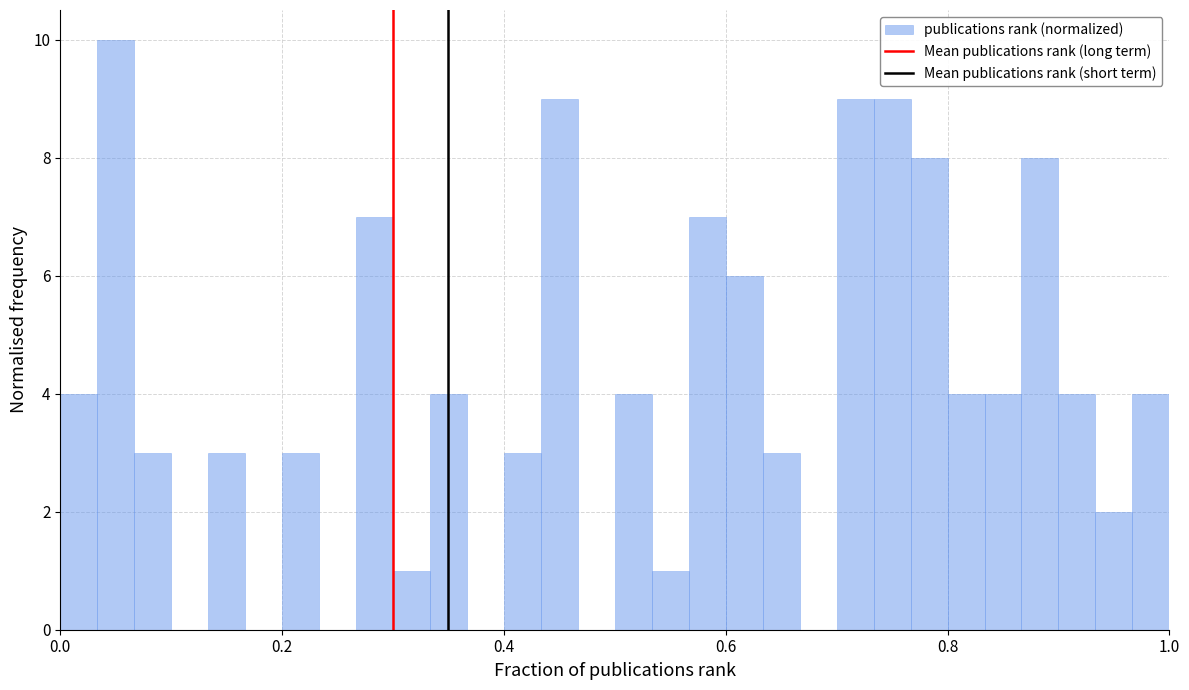

Read against the x-axis, roughly where is the centre of the tallest bar?

0.06